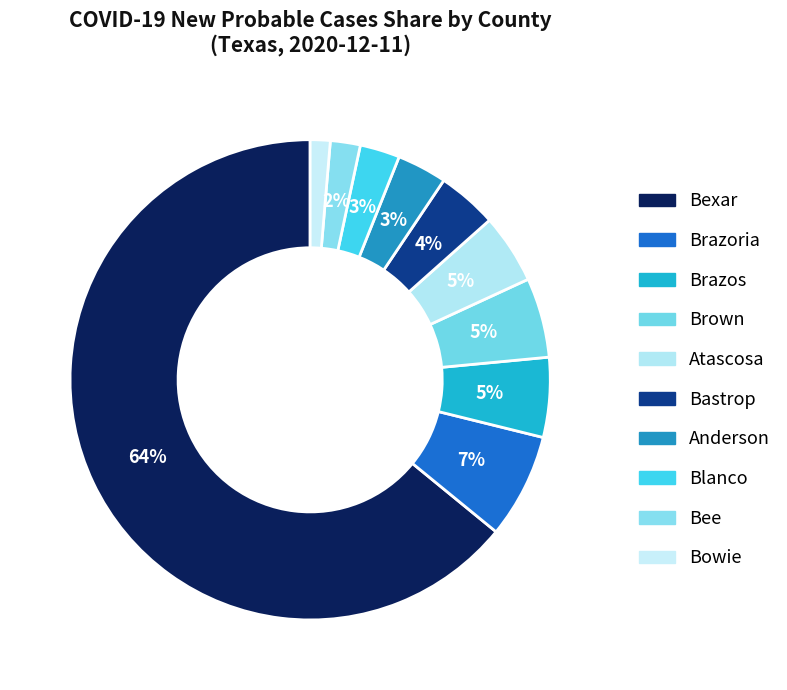

How many segments does this pie chart have?

10